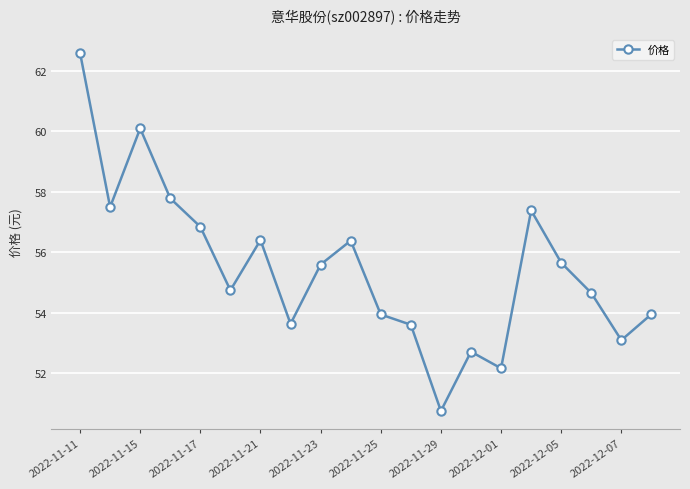

How many points are higher than both their immediate neighbors (excluding endpoints)?

5